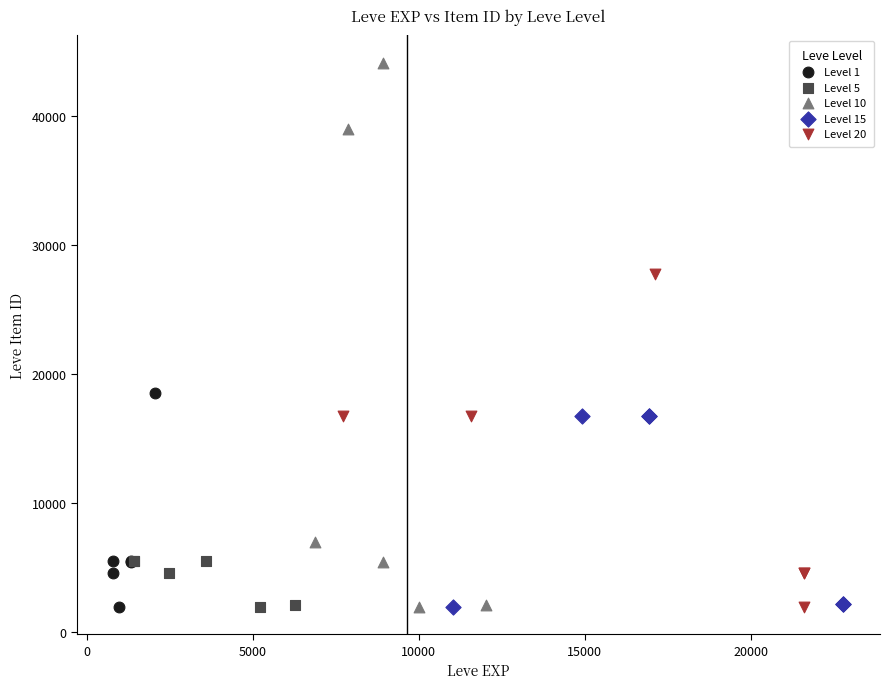

What are all the series names shown in the legend?

Level 1, Level 5, Level 10, Level 15, Level 20